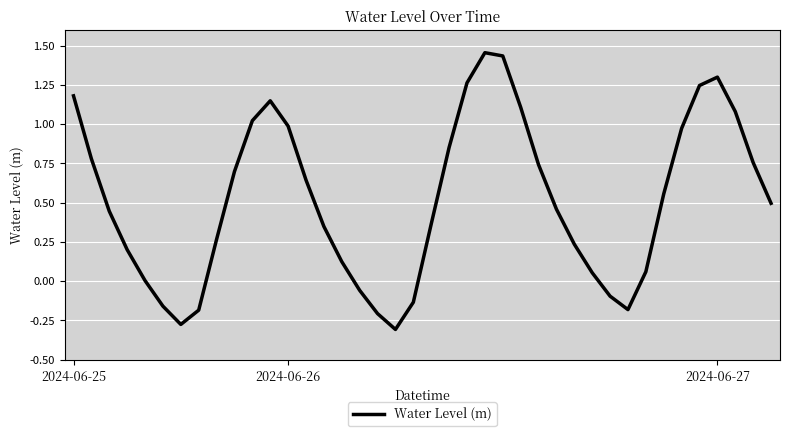

What is the difference between the maximum and minimum values?

1.8